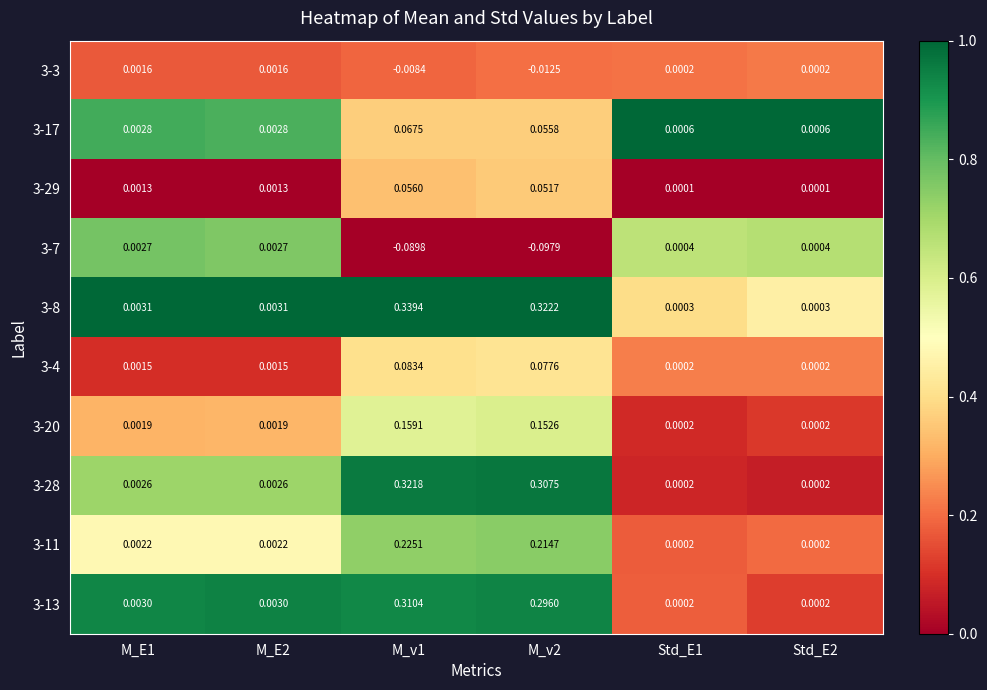

Rank the series by their maximum value, from lowest to highest.

3-3, 3-7, 3-29, 3-17, 3-4, 3-20, 3-11, 3-13, 3-28, 3-8